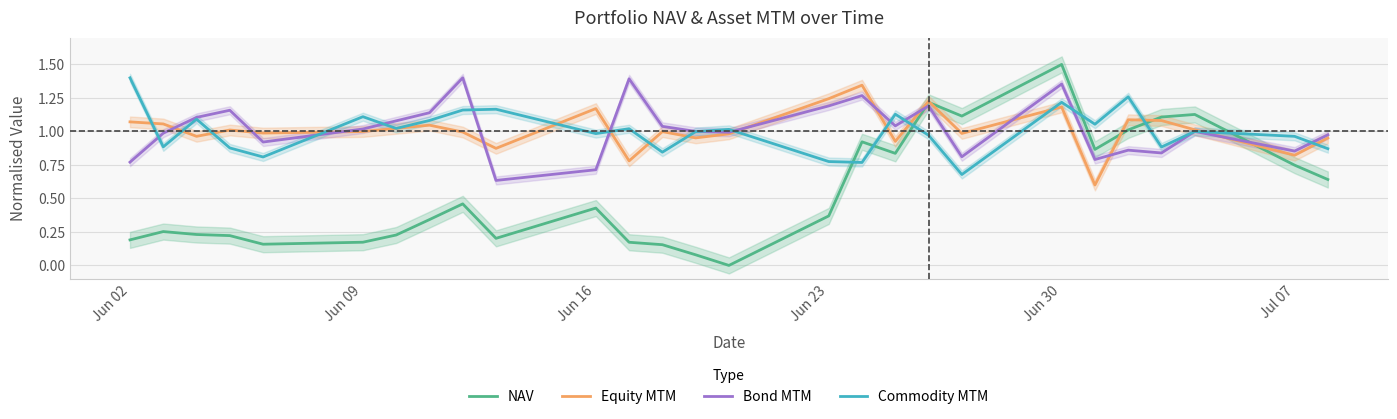

How many times do Commodity MTM and Bond MTM cross each other?

11